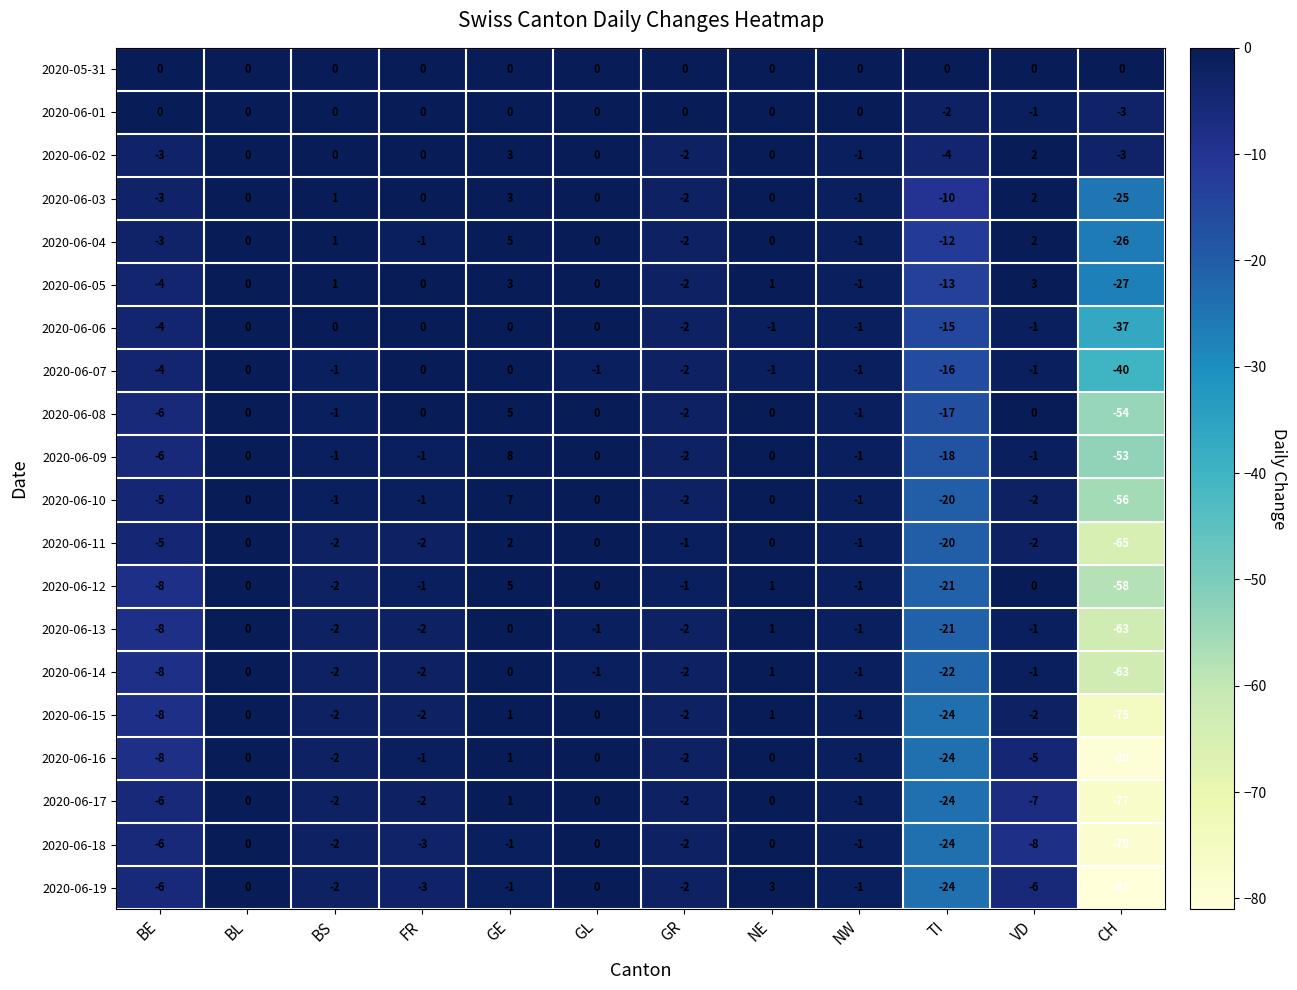

Where is 2020-06-18 nearest to the value -39?

TI